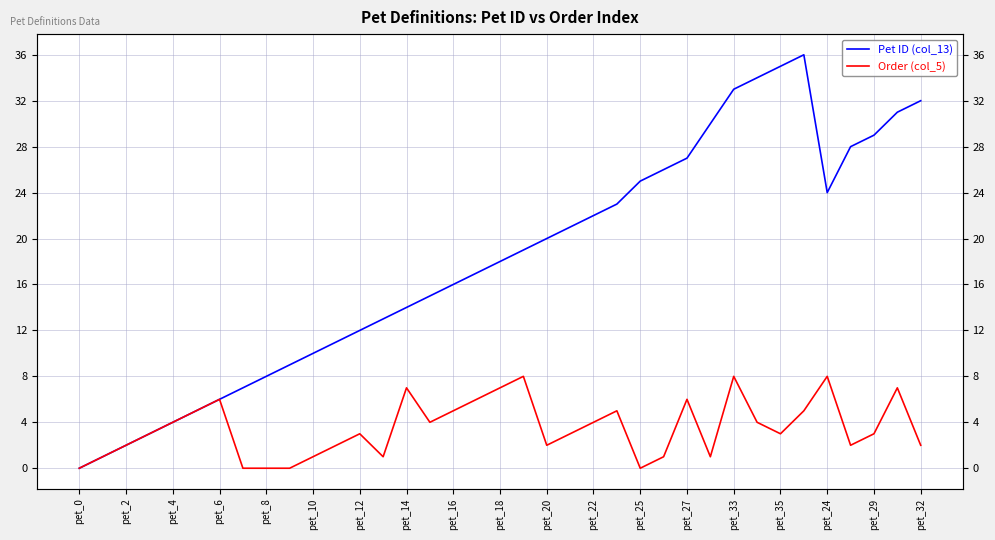

At which category is the sum across all series the highest?

pet_33